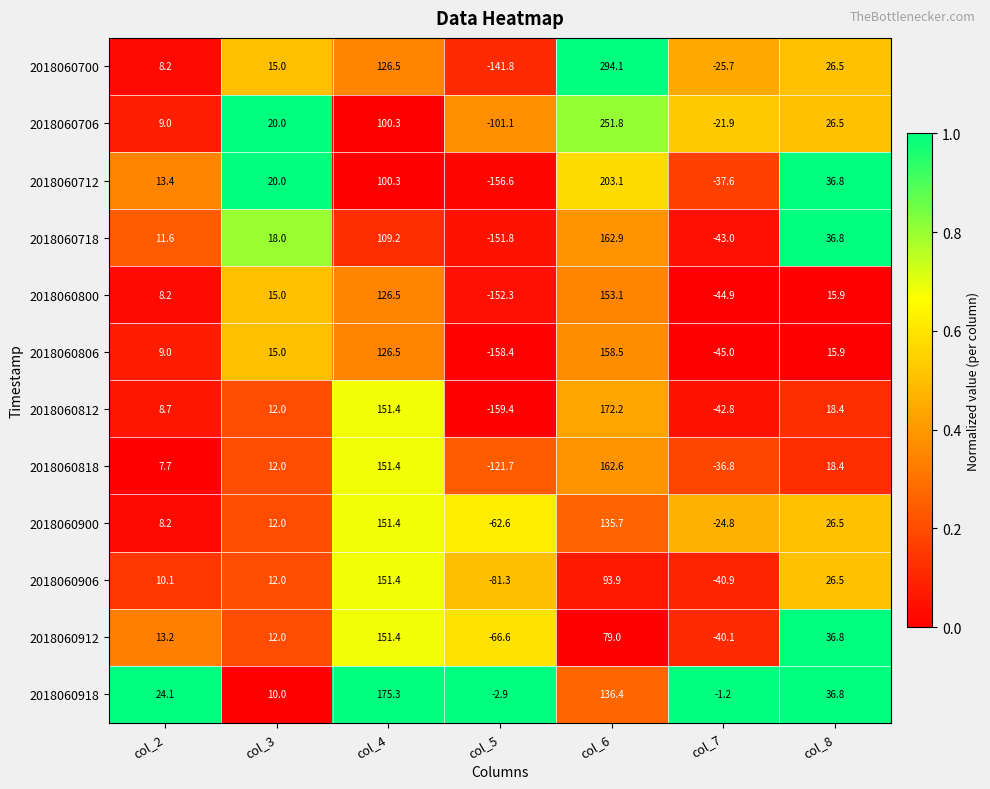

True or false: 2018060700 has a value of 126.5 at col_4.

True